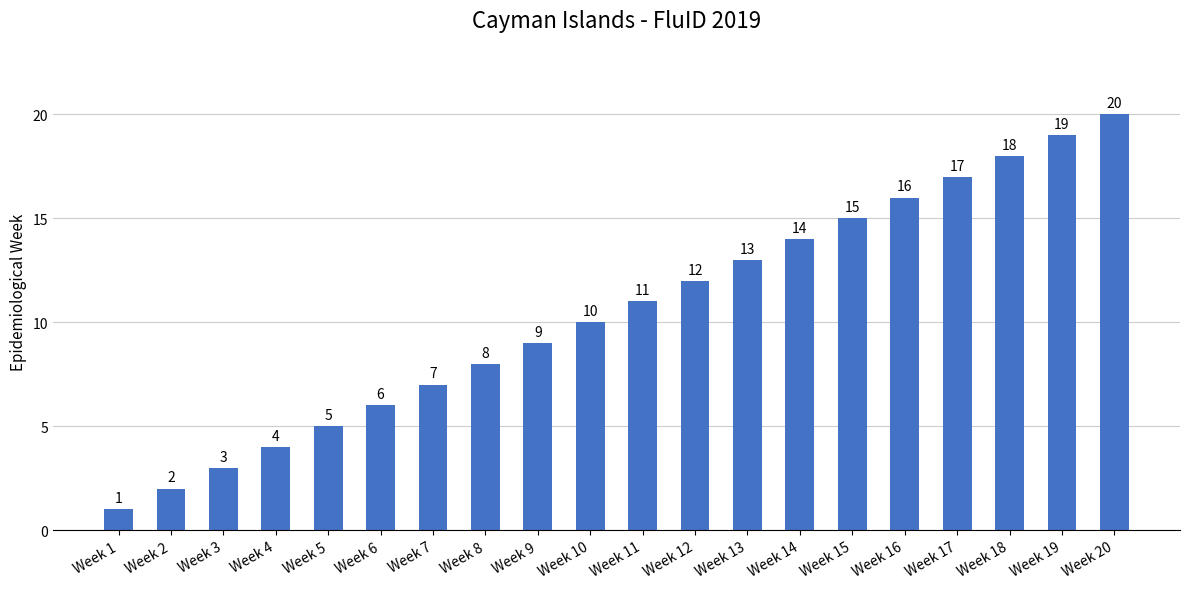

Approximately how many times larger is the value at Week 4 compared to Week 9?

0.4